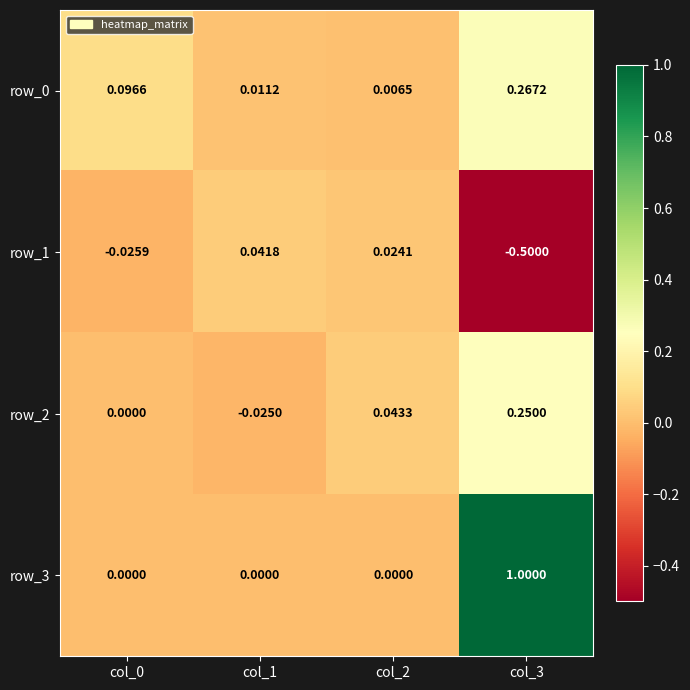

True or false: row_0 has a value of 0.4 at col_3.

False